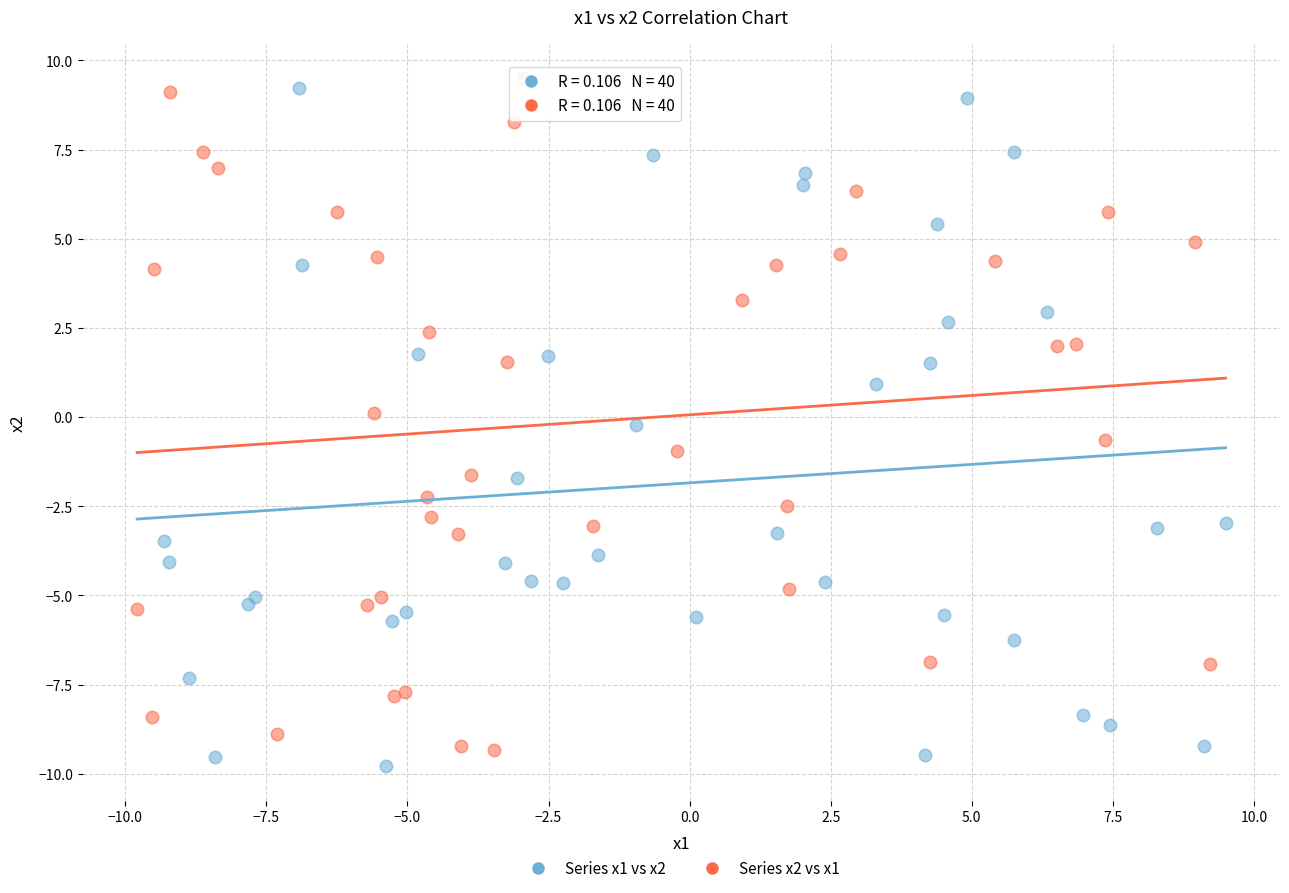

Which series has the widest spread of Y values?

Series x1 vs x2